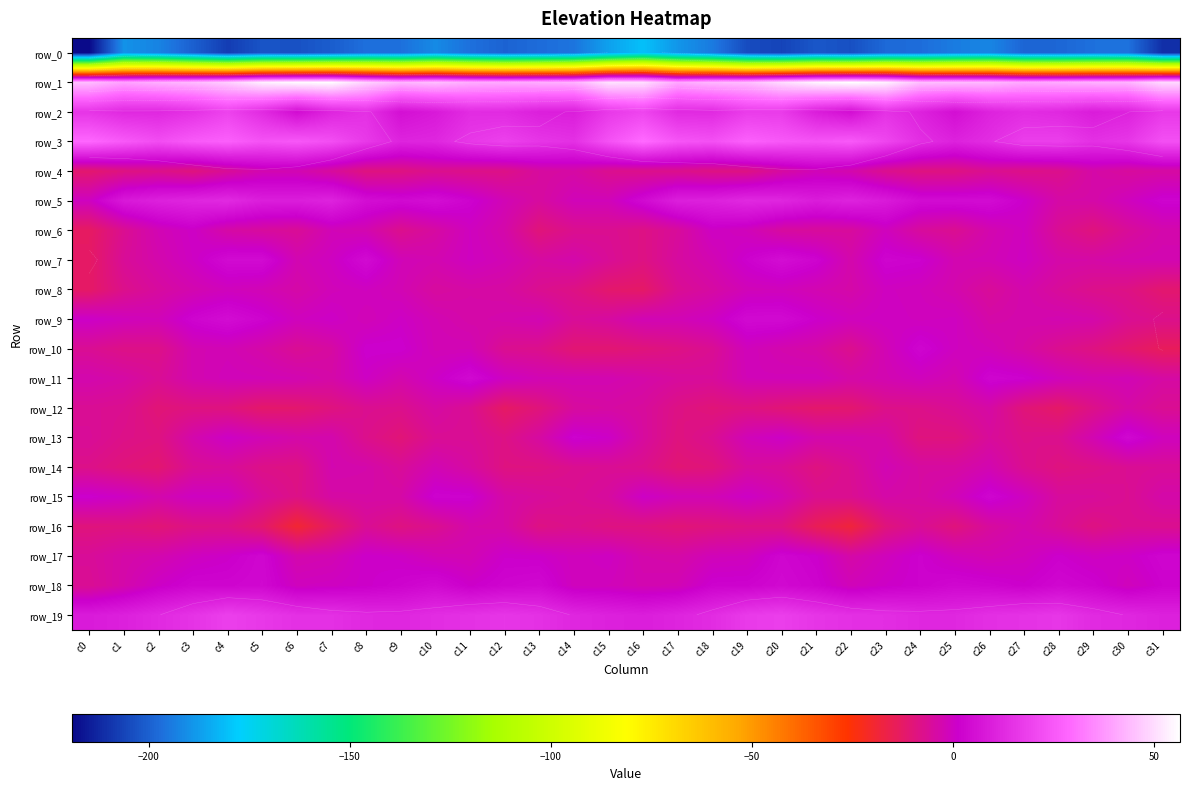

What is the difference between the second highest and minimum values in the row_4 series?

9.1